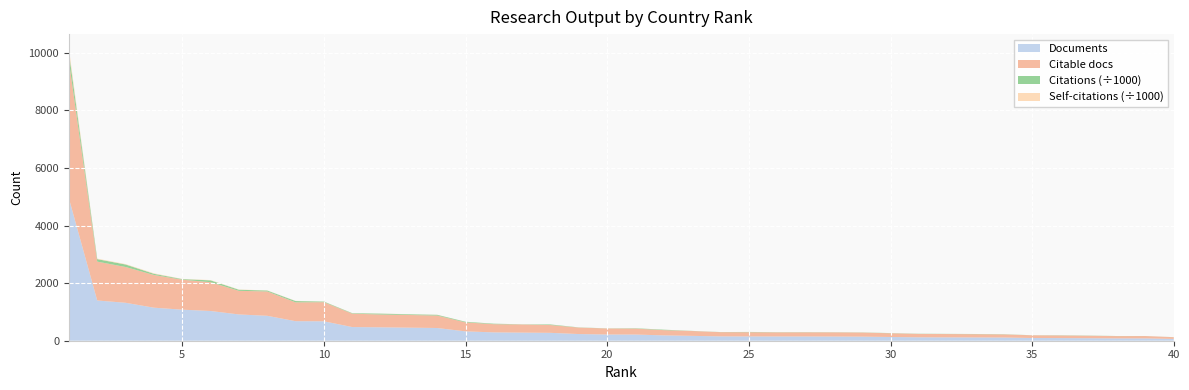

Reading left to right, extract all data points from this chart.

Documents: 1=4945	2=1398	3=1318	4=1148	5=1079	6=1033	7=913	8=866	9=679	10=675	11=475	12=466	13=454	14=442	15=325	16=290	17=282	18=274	19=232	20=216	21=215	22=186	23=169	24=151	25=149	26=148	27=148	28=146	29=142	30=130	31=119	32=117	33=114	34=111	35=95	36=92	37=87	38=81	39=81	40=63
Citable documents: 1=4762	2=1350	3=1243	4=1136	5=1040	6=1001	7=820	8=846	9=654	10=664	11=464	12=445	13=440	14=432	15=312	16=284	17=282	18=270	19=224	20=209	21=206	22=181	23=168	24=146	25=146	26=142	27=143	28=144	29=141	30=129	31=117	32=115	33=113	34=108	35=93	36=90	37=85	38=79	39=81	40=59
Citations: 1=304747	2=85827	3=86822	4=40749	5=20582	6=62087	7=37289	8=31292	9=44979	10=20256	11=17245	12=29833	13=23674	14=25630	15=21399	16=17231	17=5454	18=20618	19=6137	20=4211	21=11960	22=15965	23=4285	24=3902	25=9515	26=6220	27=6181	28=4716	29=5639	30=5995	31=6466	32=5628	33=6184	34=6963	35=2742	36=6869	37=6425	38=3172	39=1474	40=1921
Self-citations: 1=131480	2=17722	3=14352	4=16953	5=6984	6=11062	7=7952	8=6033	9=5964	10=3541	11=5227	12=3804	13=4145	14=4089	15=2516	16=1969	17=1305	18=2025	19=1301	20=1535	21=1403	22=1533	23=846	24=735	25=869	26=874	27=906	28=613	29=1114	30=913	31=781	32=953	33=912	34=613	35=361	36=597	37=667	38=412	39=322	40=357